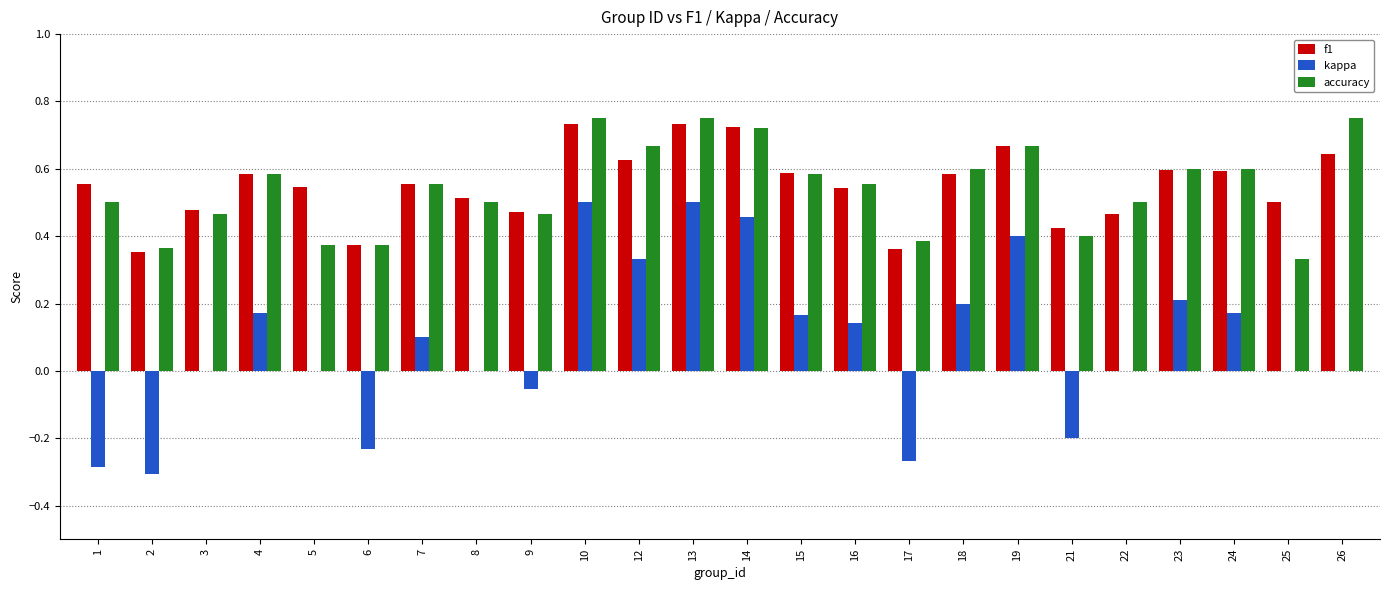

The kappa series shows -0.2 at 21. True or false?

True